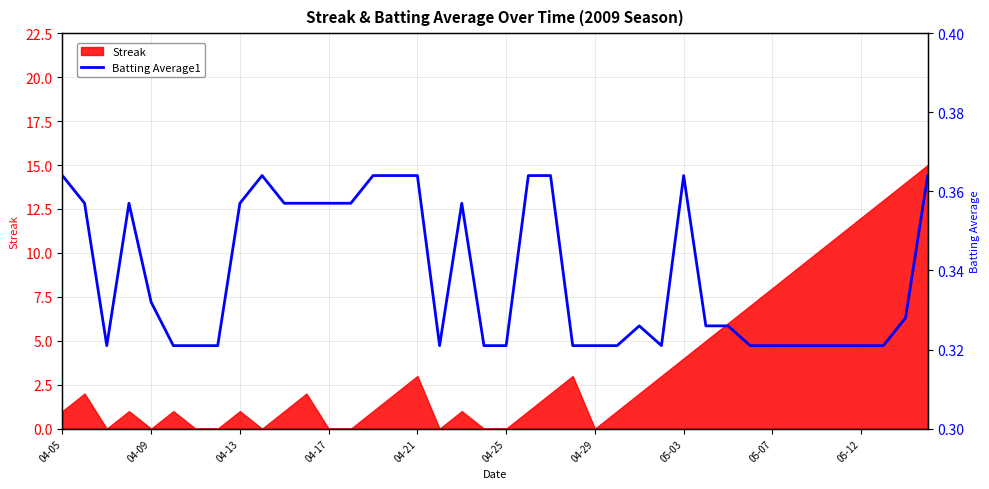

What is the highest value of the Streak series?

15